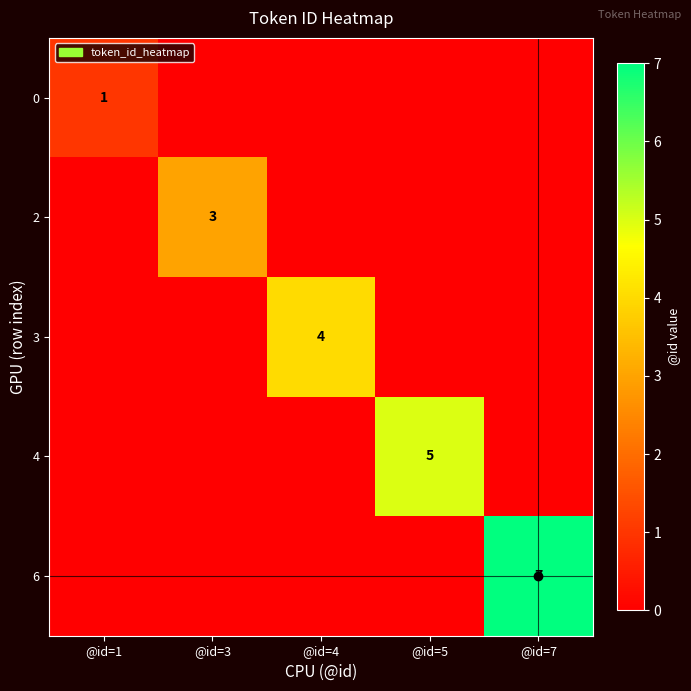

Is the value of 3 at @id=4 greater than the value of 0 at @id=1?

Yes